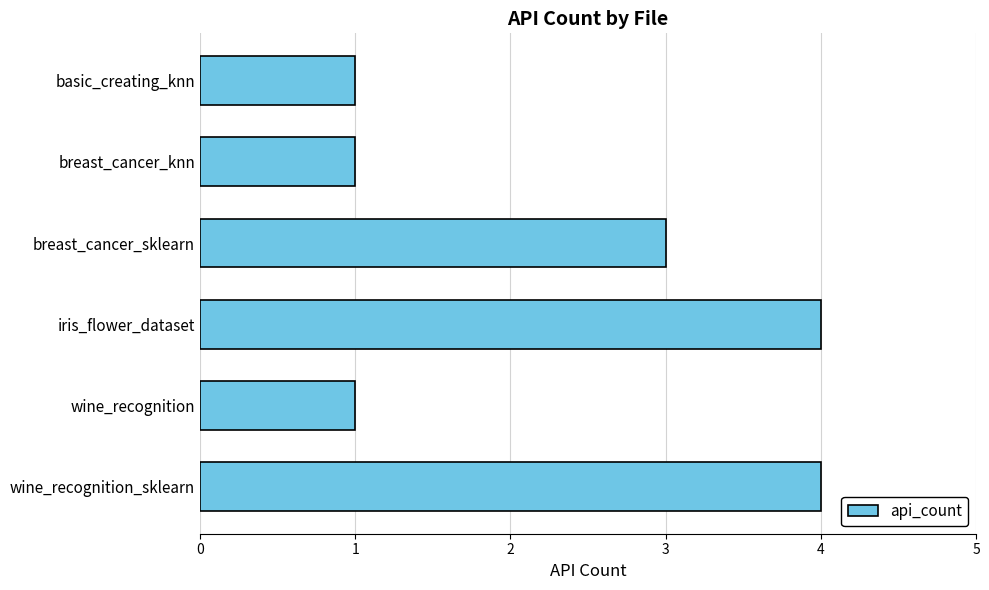

The value at iris_flower_dataset is 1. True or false?

False